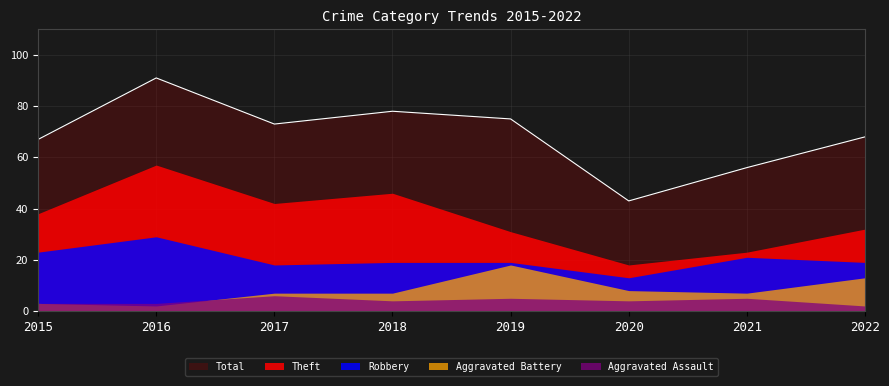

Between 2018 and 2017, which is larger?

2018